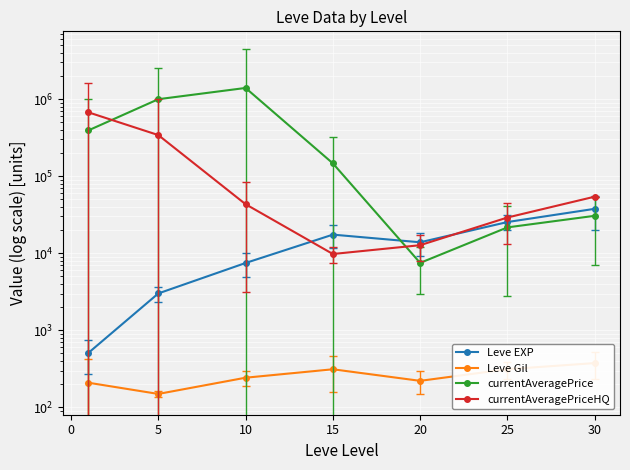

True or false: Leve EXP and Leve Gil cross at least once.

False